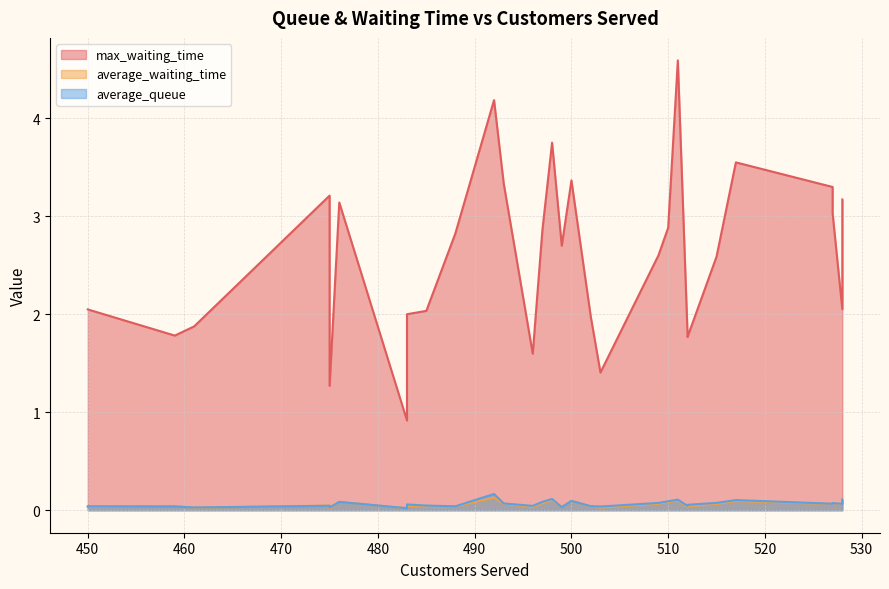

At 492, list the series in order from smallest to largest.

average_waiting_time, average_queue, max_waiting_time